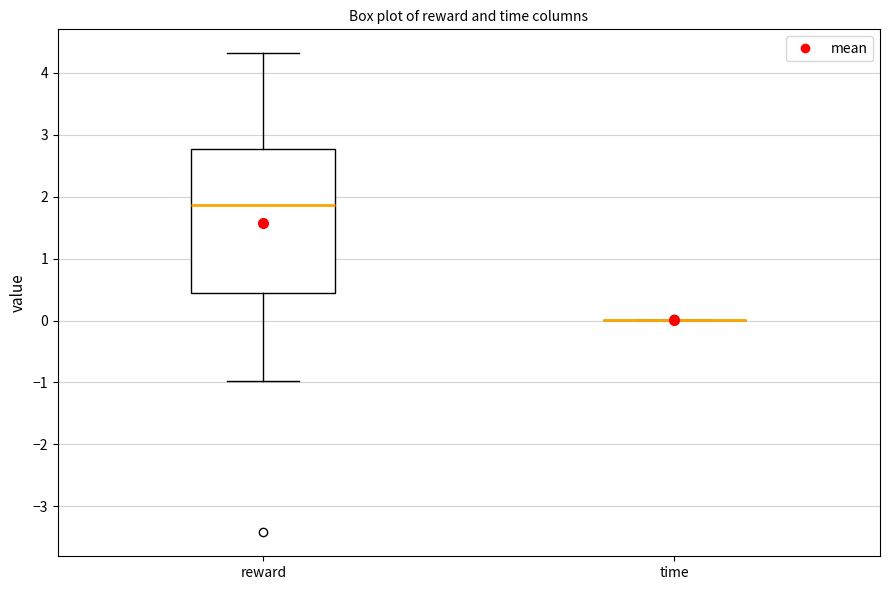

Reading left to right, read every box against the y-axis: the position of its median line, the range the box covers, and the ends of its whiskers. The values are not printed on the chart, so give them approximately, as read against the axis.

reward: median 1.9, box 0.5 to 2.8, whiskers -1.0 to 4.3
time: box collapsed to a line at 0.0, whiskers 0.0 to 0.0